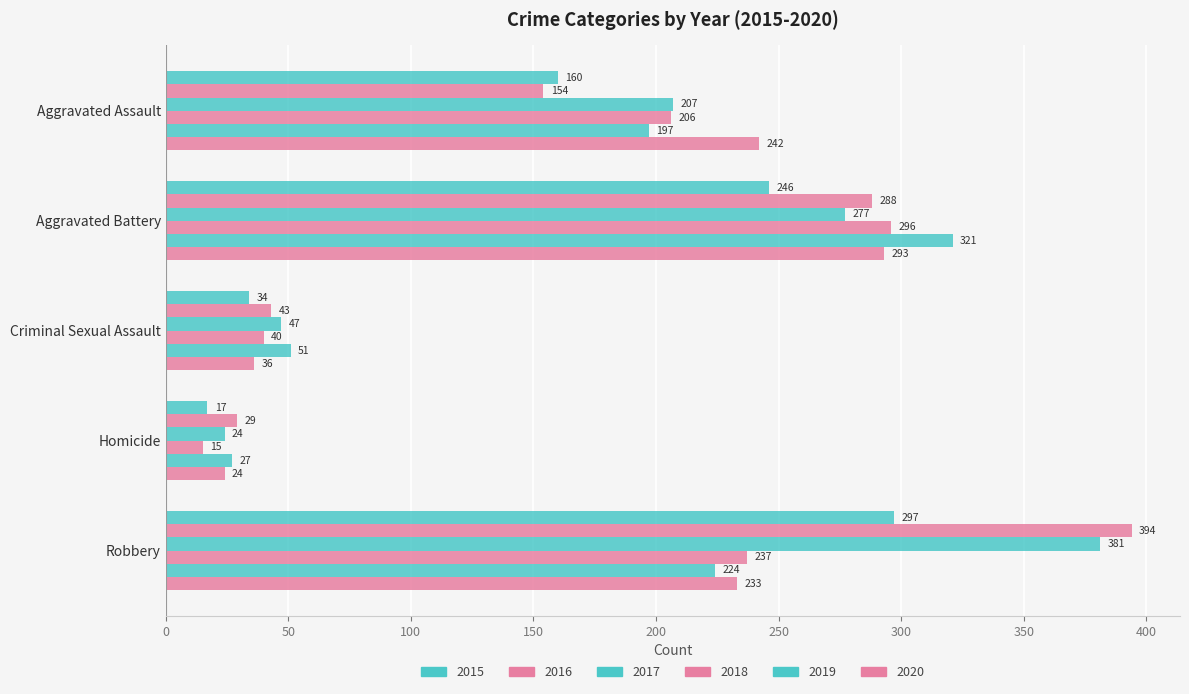

How many series are shown in this chart?

6